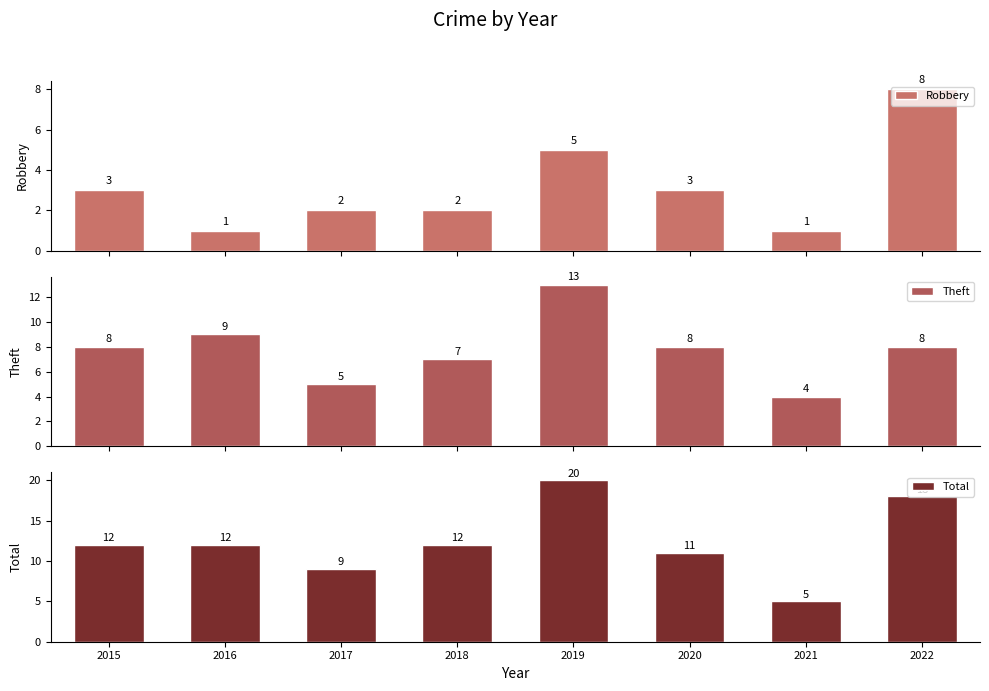

The value of Total at 2018 is 12. True or false?

True